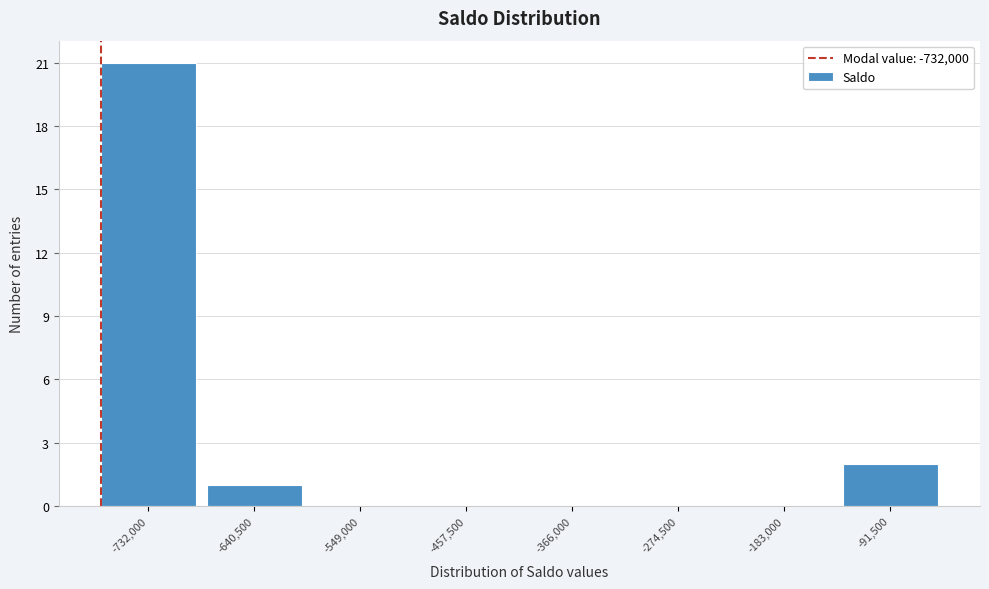

Reading left to right, what are all the values shown in this chart?

-732,000=21	-640,500=1	-549,000=0	-457,500=0	-366,000=0	-274,500=0	-183,000=0	-91,500=2